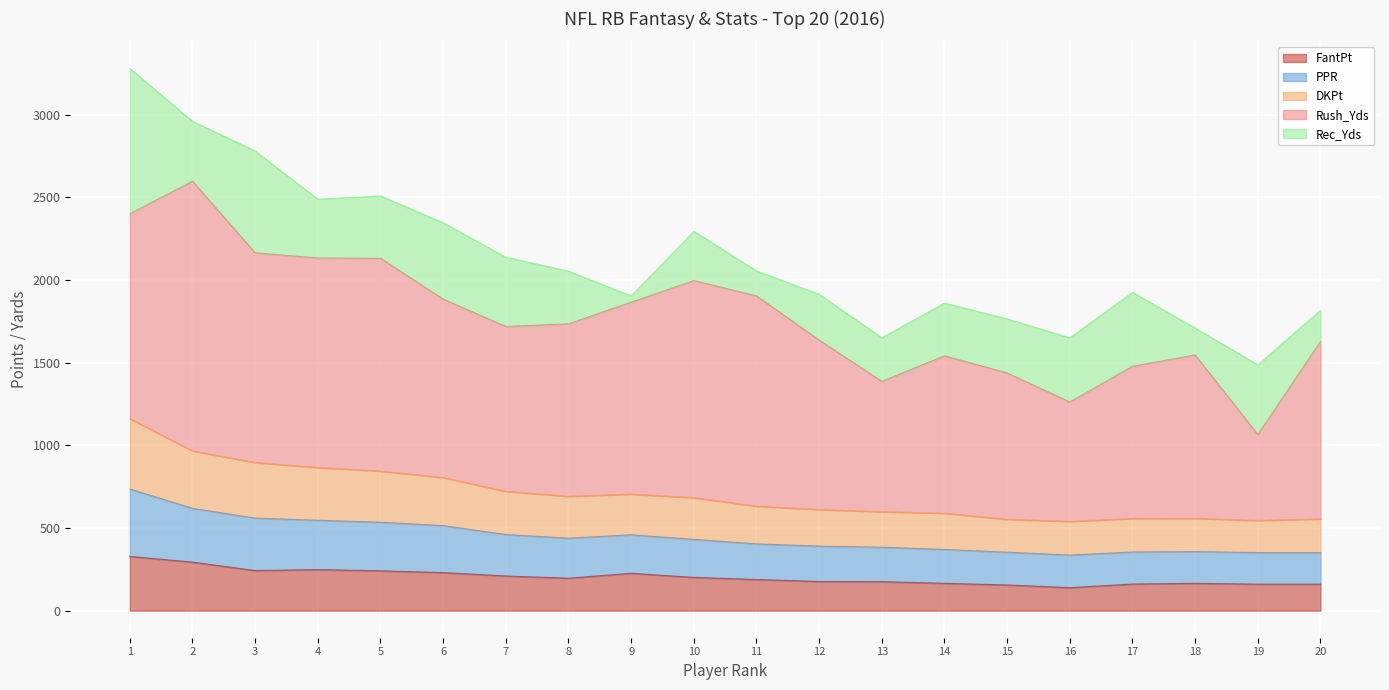

What is the total value across all series at 17?

1925.4